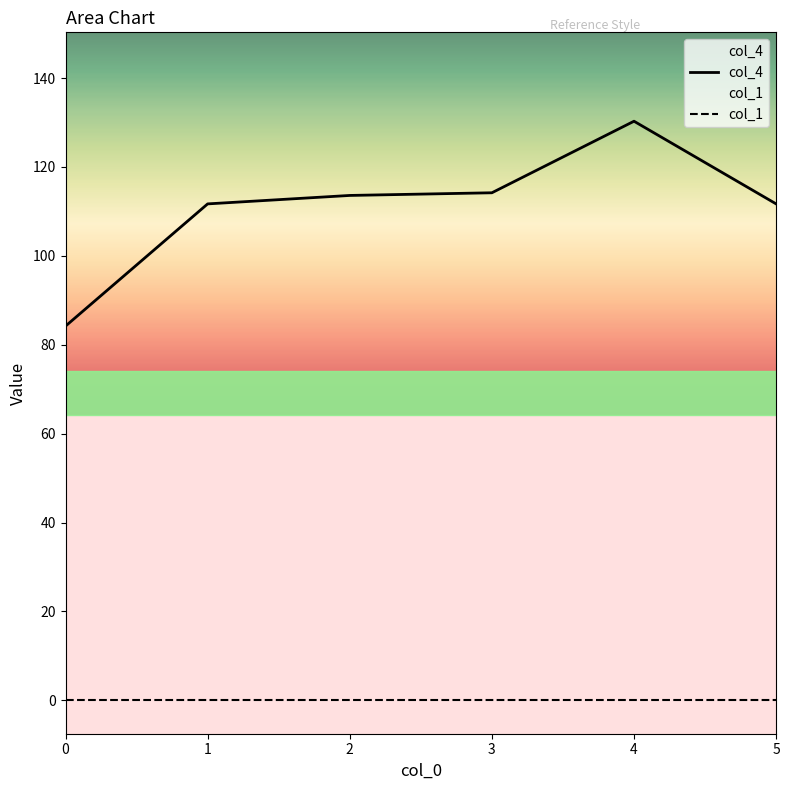

True or false: col_4 and col_1 cross at least once.

False